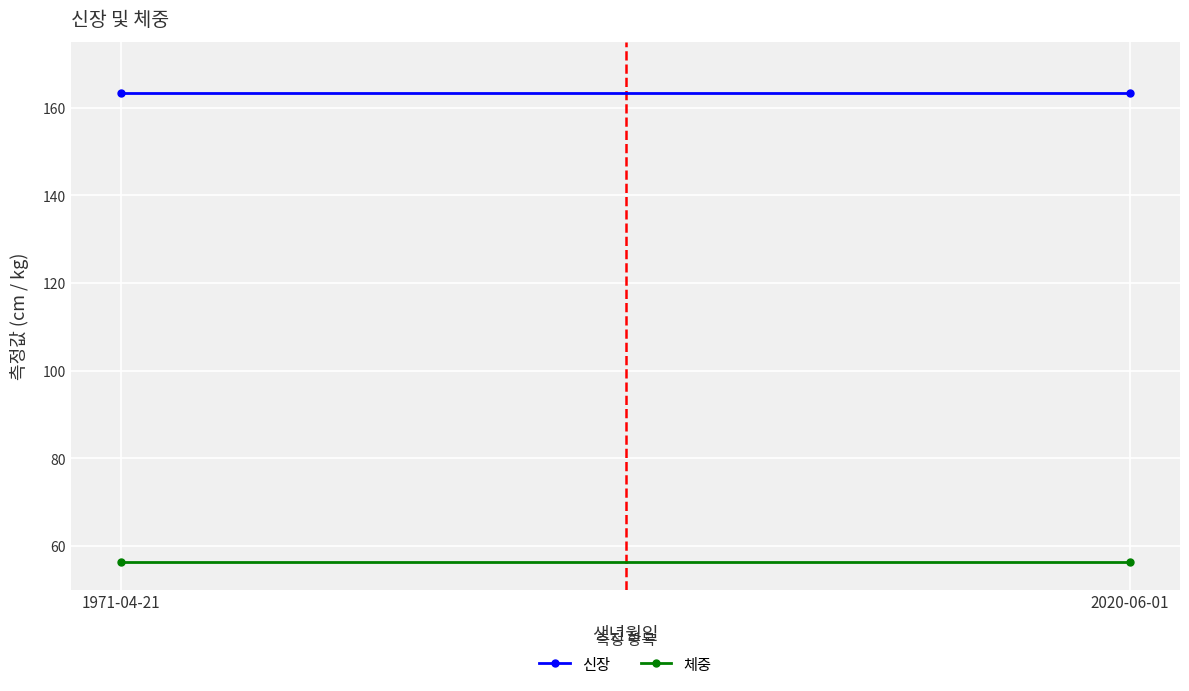

Reading left to right, extract all data points from this chart.

신장: 1971-04-21=163.4	2020-06-01=163.4
체중: 1971-04-21=56.5	2020-06-01=56.5